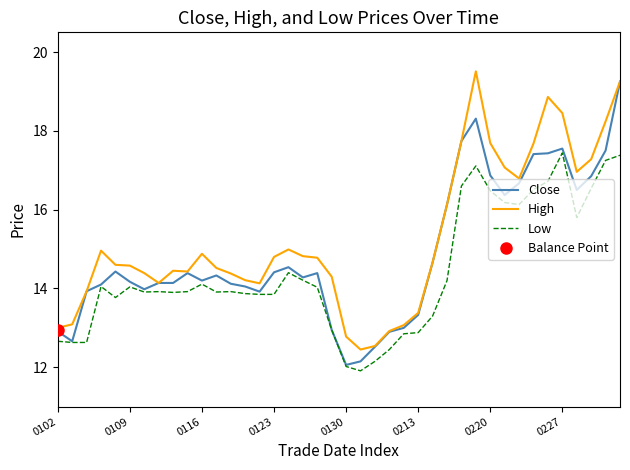

How many interior local valleys does the Close series have?

8